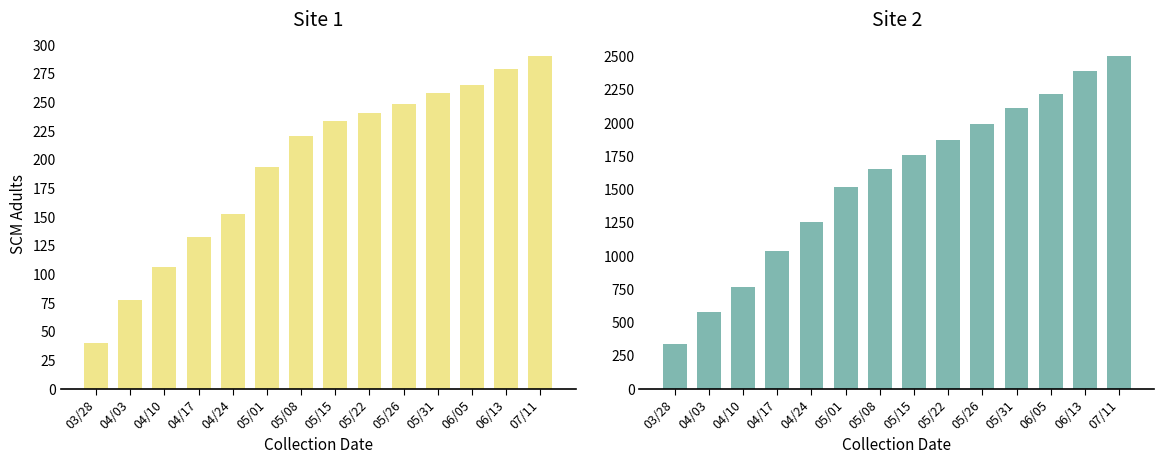

Which series has the widest spread of values?

CH